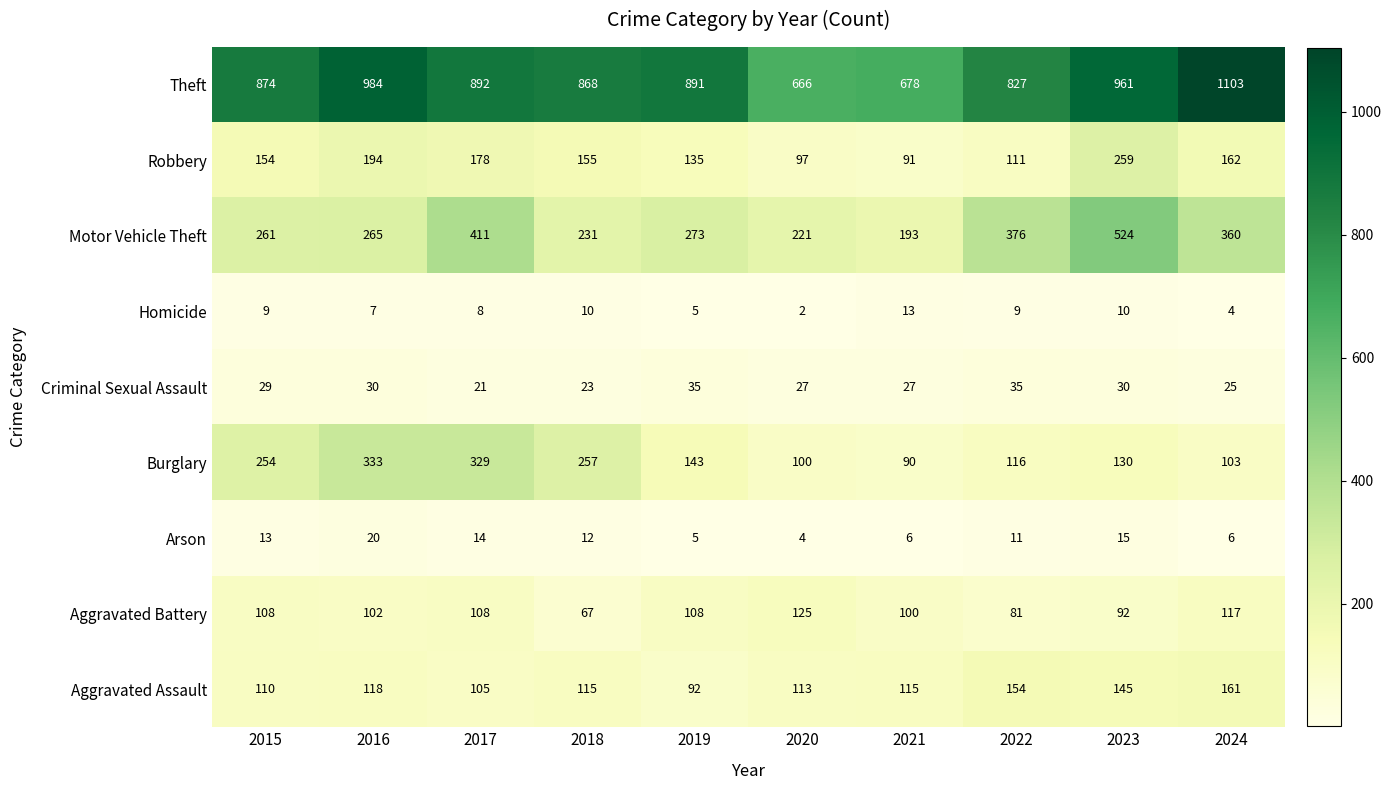

Rank the series at 2021 from highest to lowest value.

Theft, Motor Vehicle Theft, Aggravated Assault, Aggravated Battery, Robbery, Burglary, Criminal Sexual Assault, Homicide, Arson